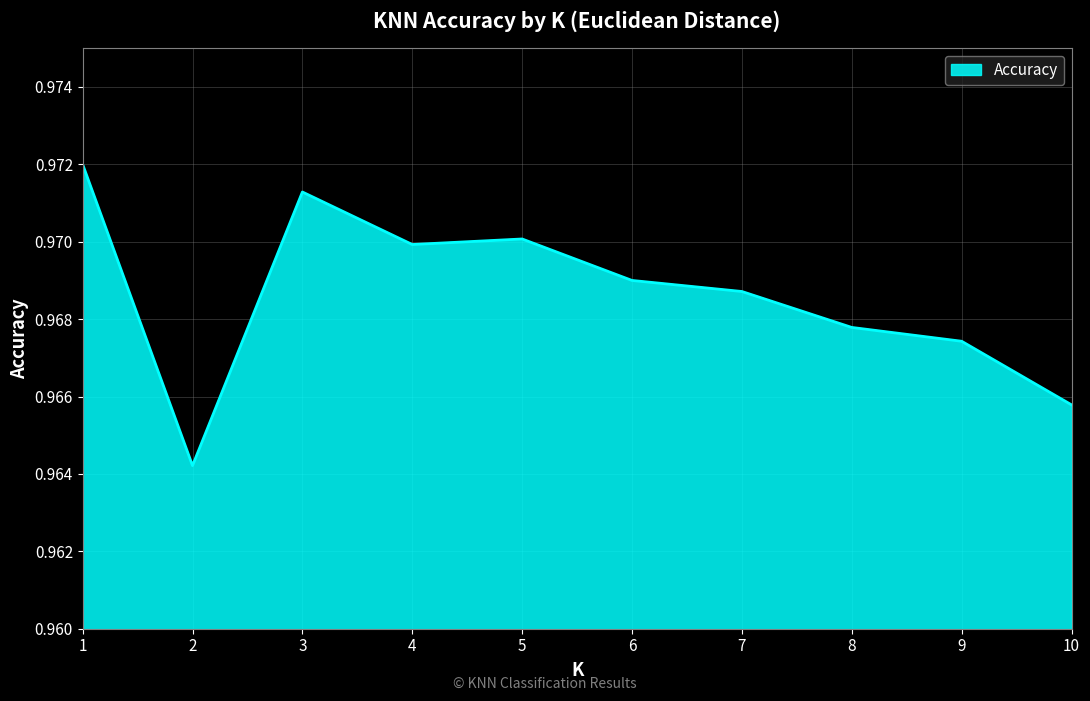

How many lines are shown in the chart?

1